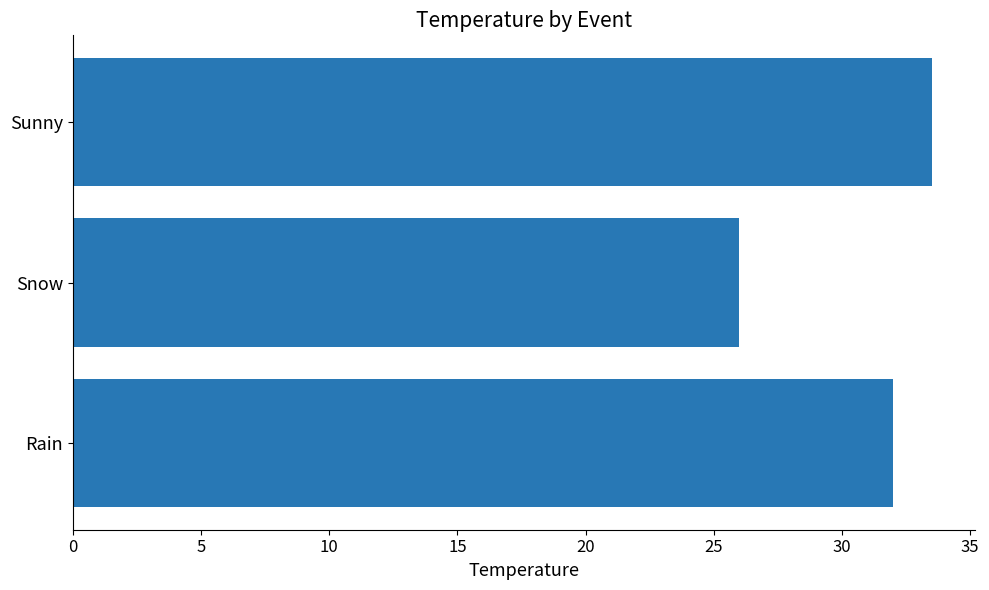

Rank the categories by value from lowest to highest.

Snow, Rain, Sunny